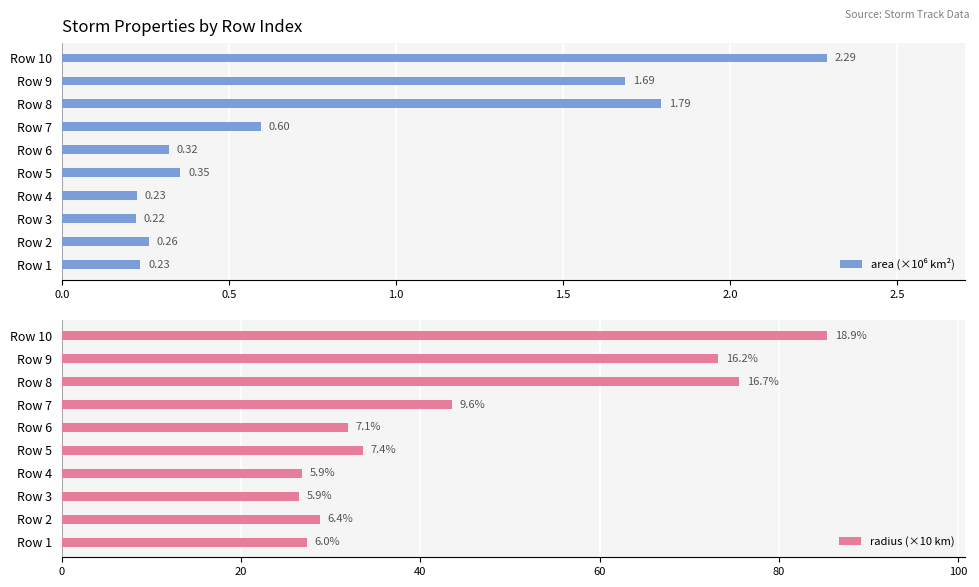

How many bars are there in each group?

2